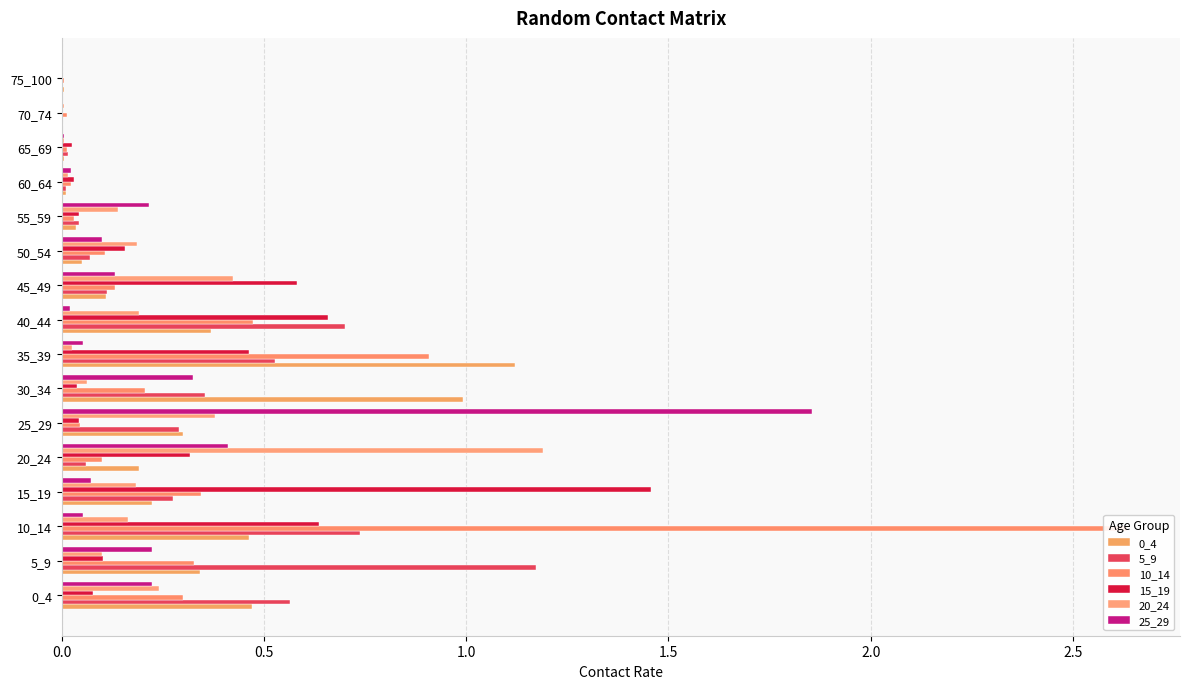

Reading left to right, transcribe all the data shown in this chart.

0_4: 0.5	0.3	0.5	0.2	0.2	0.3	1.0	1.1	0.4	0.1	0.1	0.0	0.0	0.0	0.0	0.0
5_9: 0.6	1.2	0.7	0.3	0.1	0.3	0.4	0.5	0.7	0.1	0.1	0.0	0.0	0.0	0.0	0.0
10_14: 0.3	0.3	2.6	0.3	0.1	0.0	0.2	0.9	0.5	0.1	0.1	0.0	0.0	0.0	0.0	0.0
15_19: 0.1	0.1	0.6	1.5	0.3	0.0	0.0	0.5	0.7	0.6	0.2	0.0	0.0	0.0	0.0	0.0
20_24: 0.2	0.1	0.2	0.2	1.2	0.4	0.1	0.0	0.2	0.4	0.2	0.1	0.0	0.0	0.0	0.0
25_29: 0.2	0.2	0.1	0.1	0.4	1.9	0.3	0.1	0.0	0.1	0.1	0.2	0.0	0.0	0.0	0.0